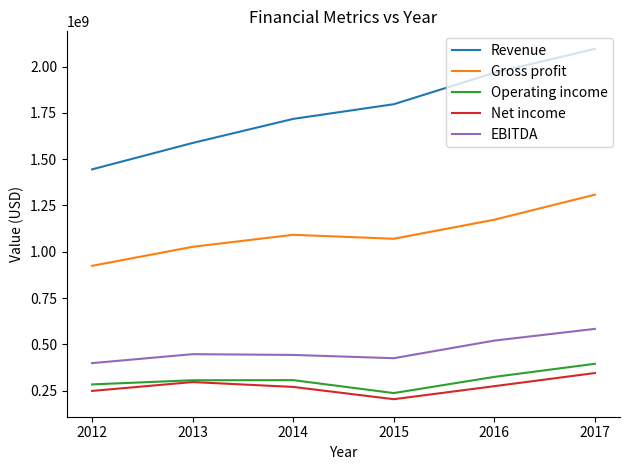

What is the approximate value of Net income at 2013, to the nearest 100?

296151000